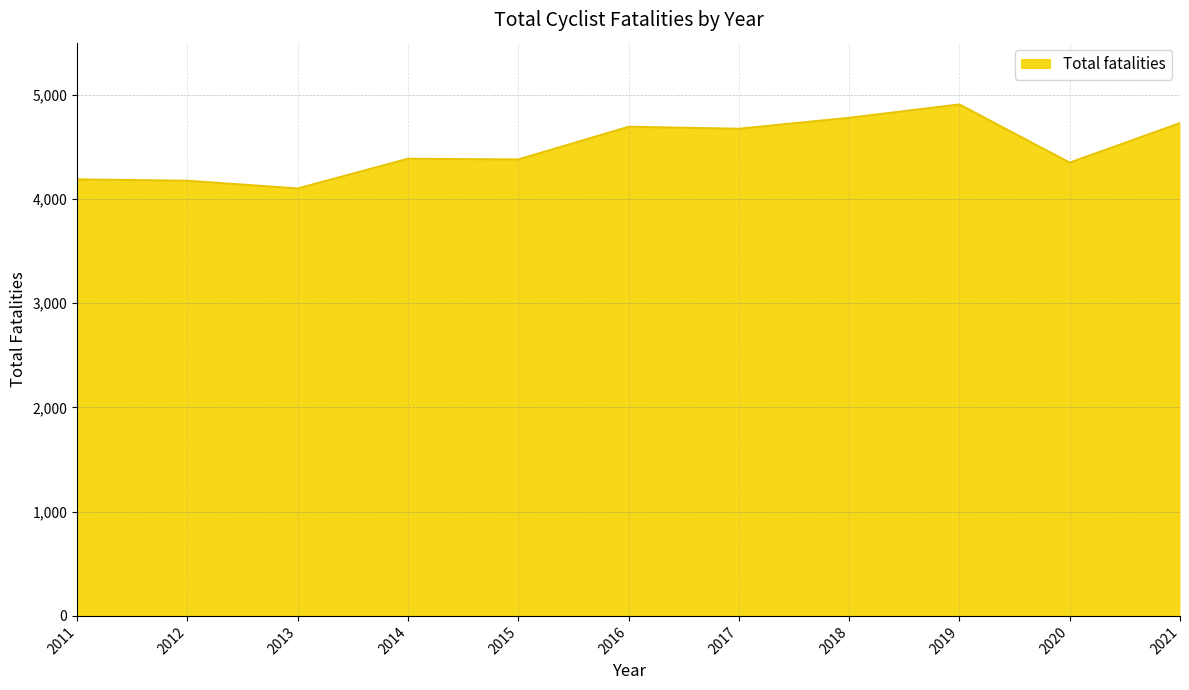

What is the greatest value displayed?

4907